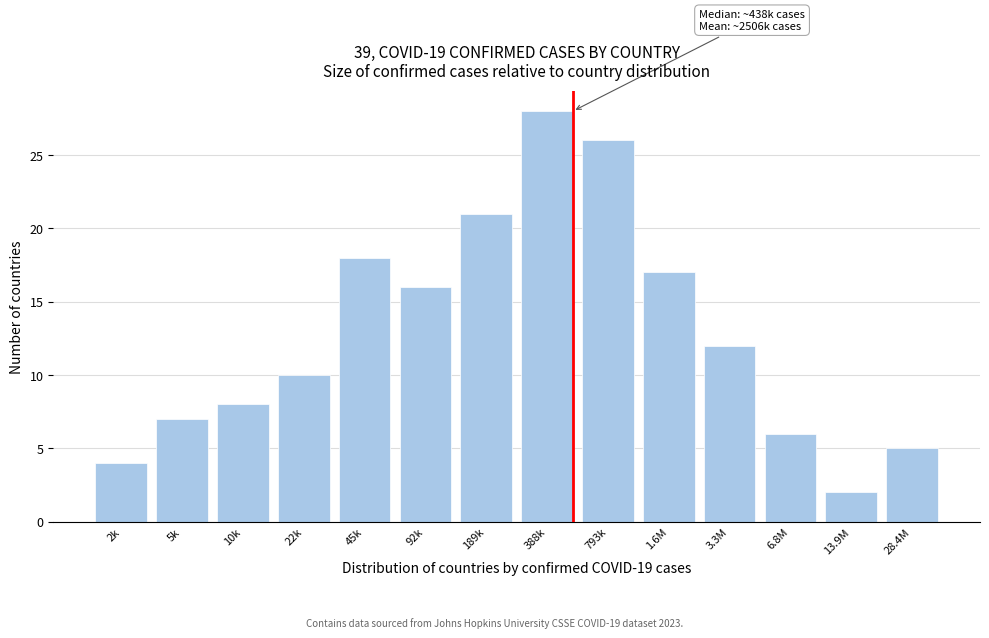

Reading left to right, what are all the values shown in this chart?

4	7	8	10	18	16	21	28	26	17	12	6	2	5